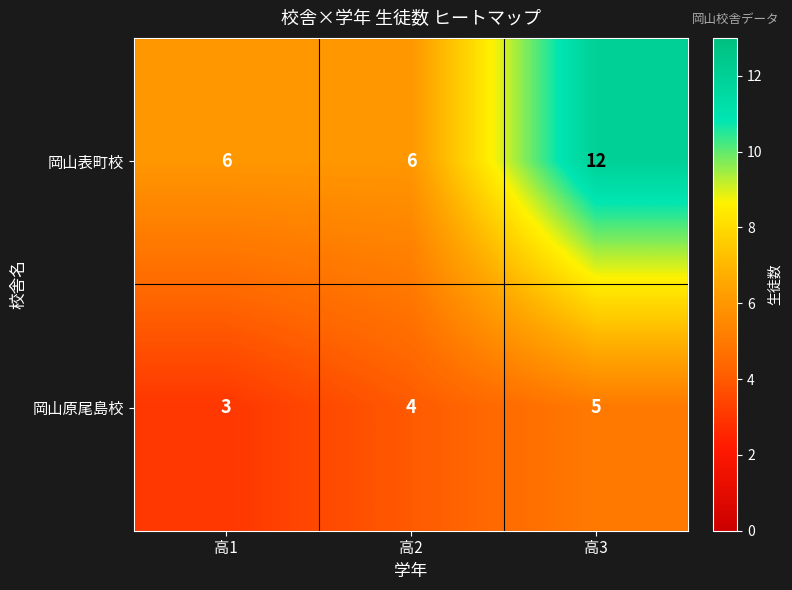

List the labels in order of 岡山原尾島校 value, largest first.

高3, 高2, 高1